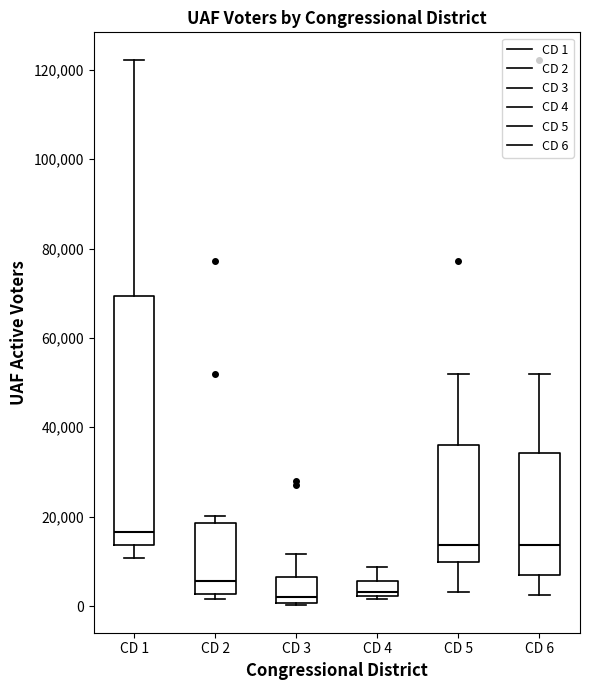

Where is the upper edge of the box for CD 5 on the y-axis? The values are not printed on the chart, so give them approximately, as read against the axis.

36000